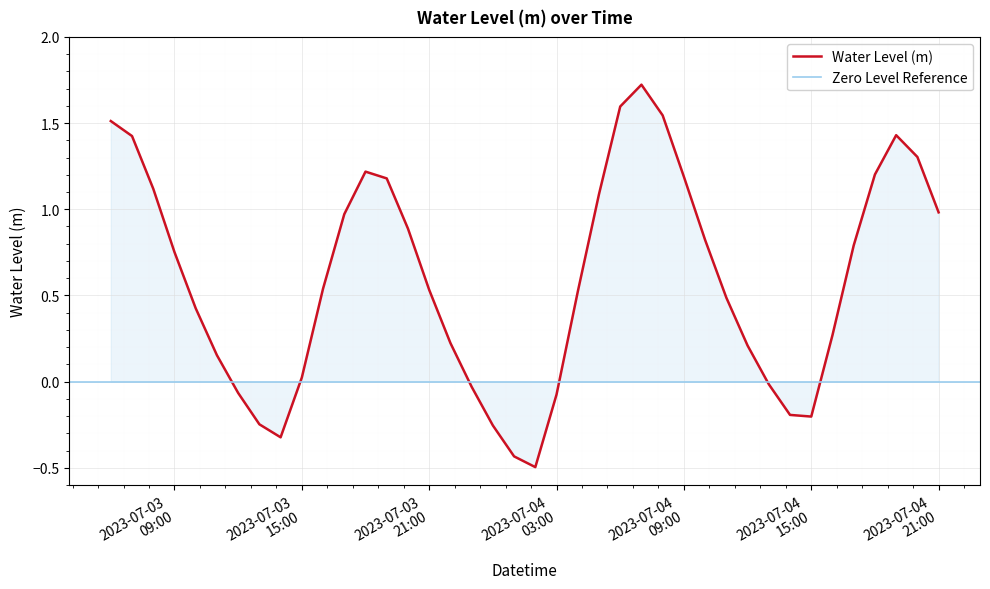

Is it true that the value at 2023-07-03 23:00:00 is -0.0?

True